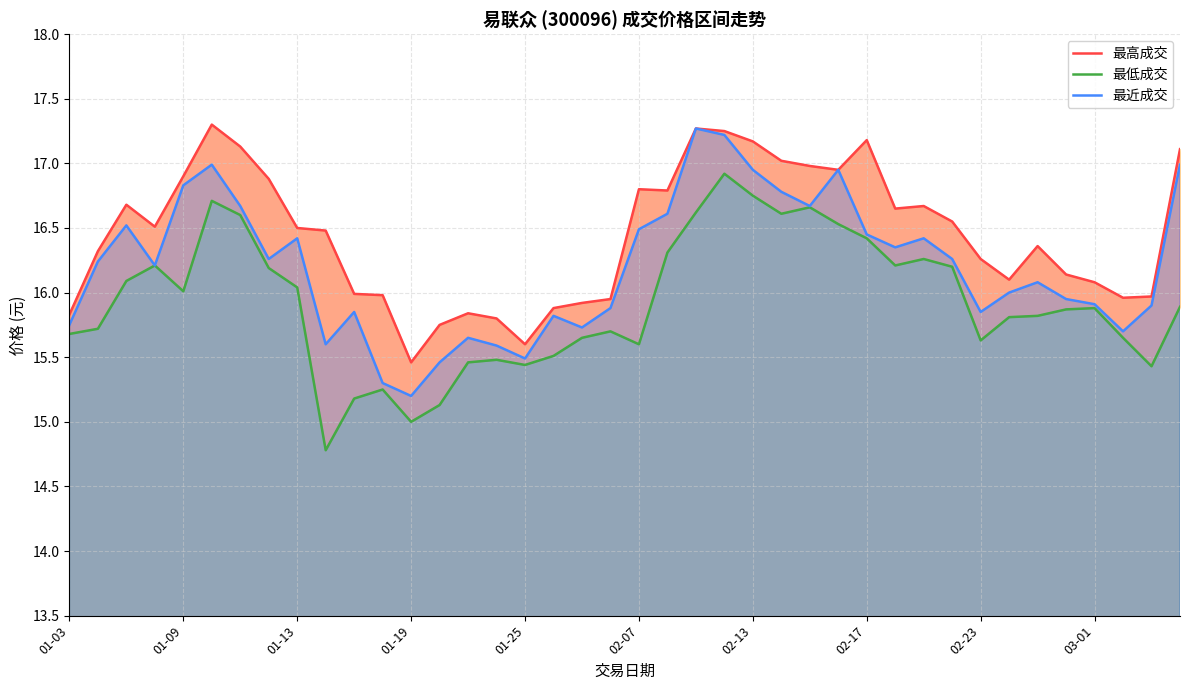

What is the value of the 最高成交 point at the 24th from the left?

17.2